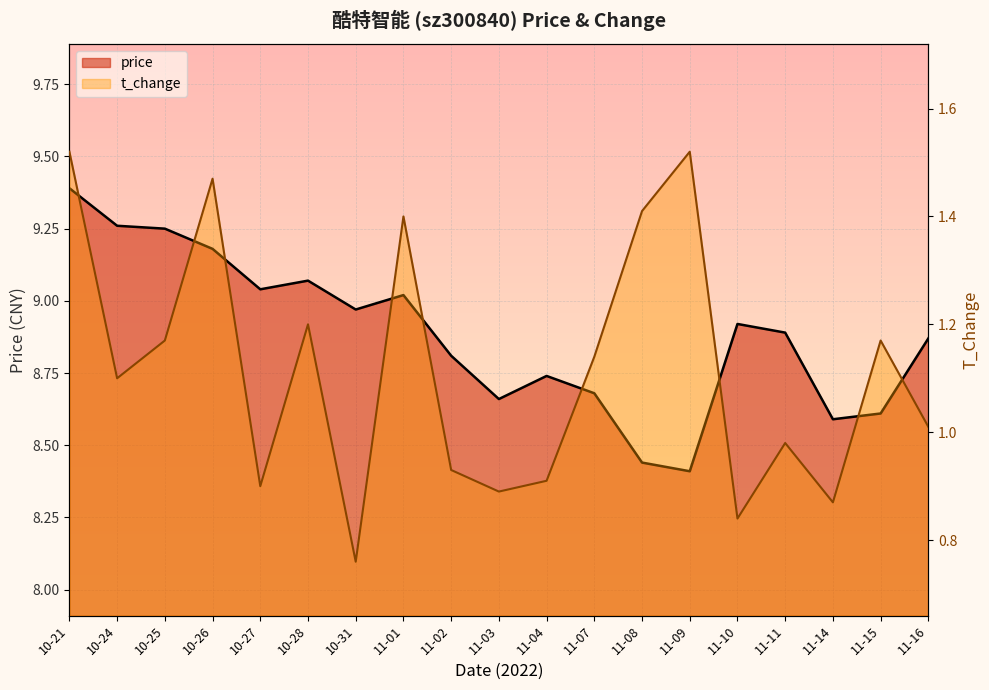

Is it true that price equals 5.7 at 11-16?

False